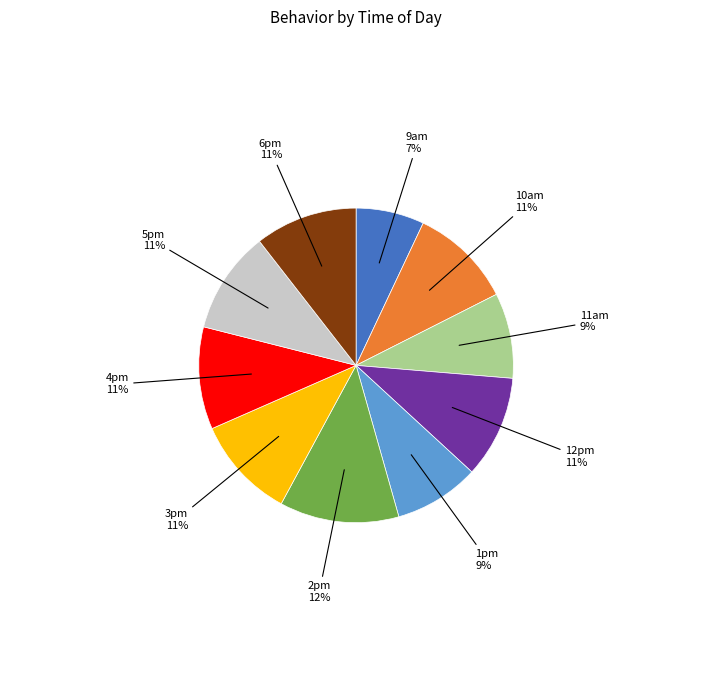

To the nearest percent, what is the difference between the largest and smallest slice percentages?

5%